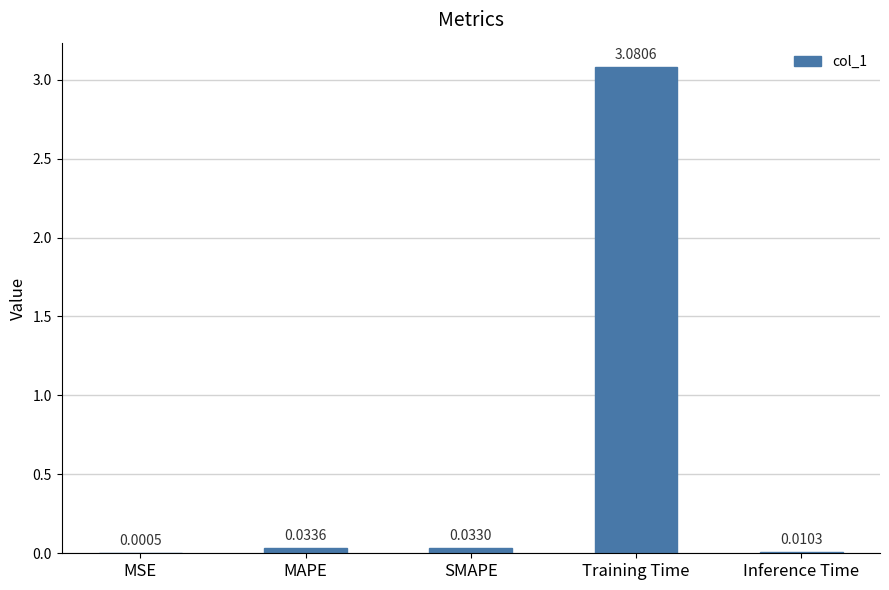

Which has a higher value, MSE or MAPE?

MAPE